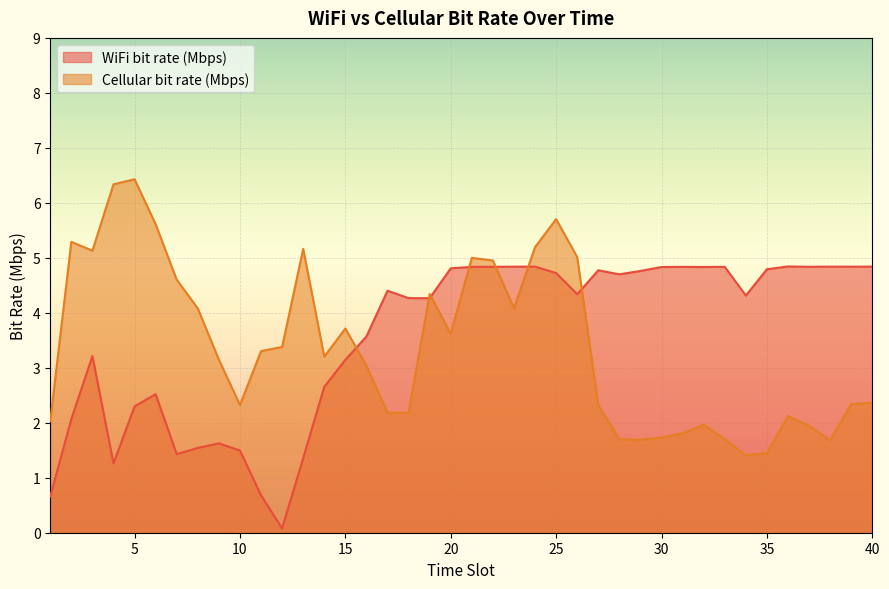

What are all the series names shown in the legend?

WiFi bit rate (Mbps), Cellular bit rate (Mbps)